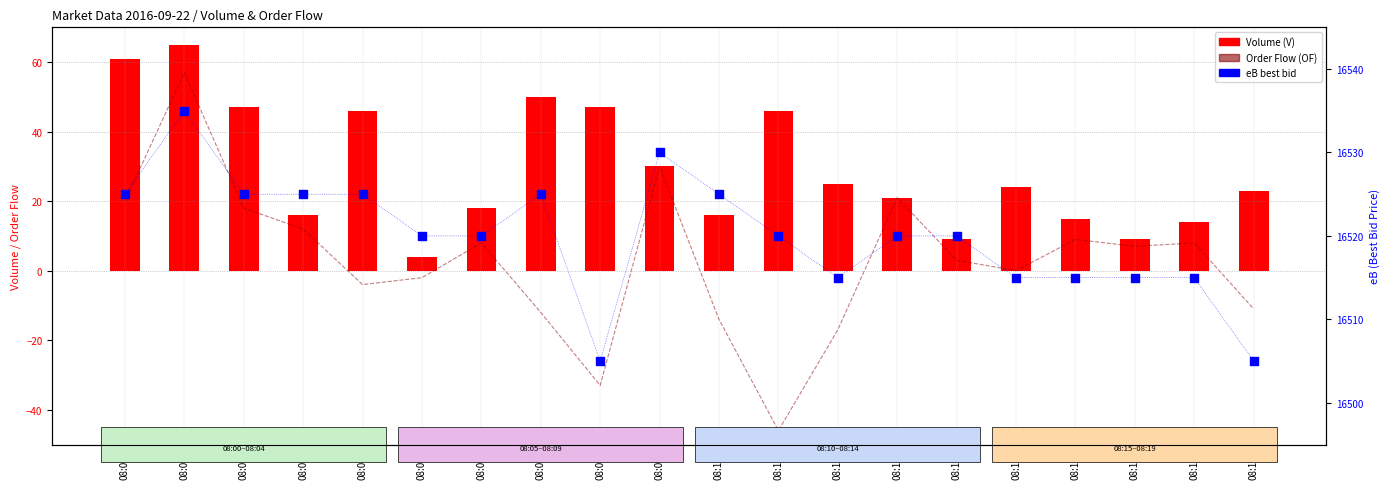

Which series reaches the minimum Y coordinate?

Order Flow (OF)